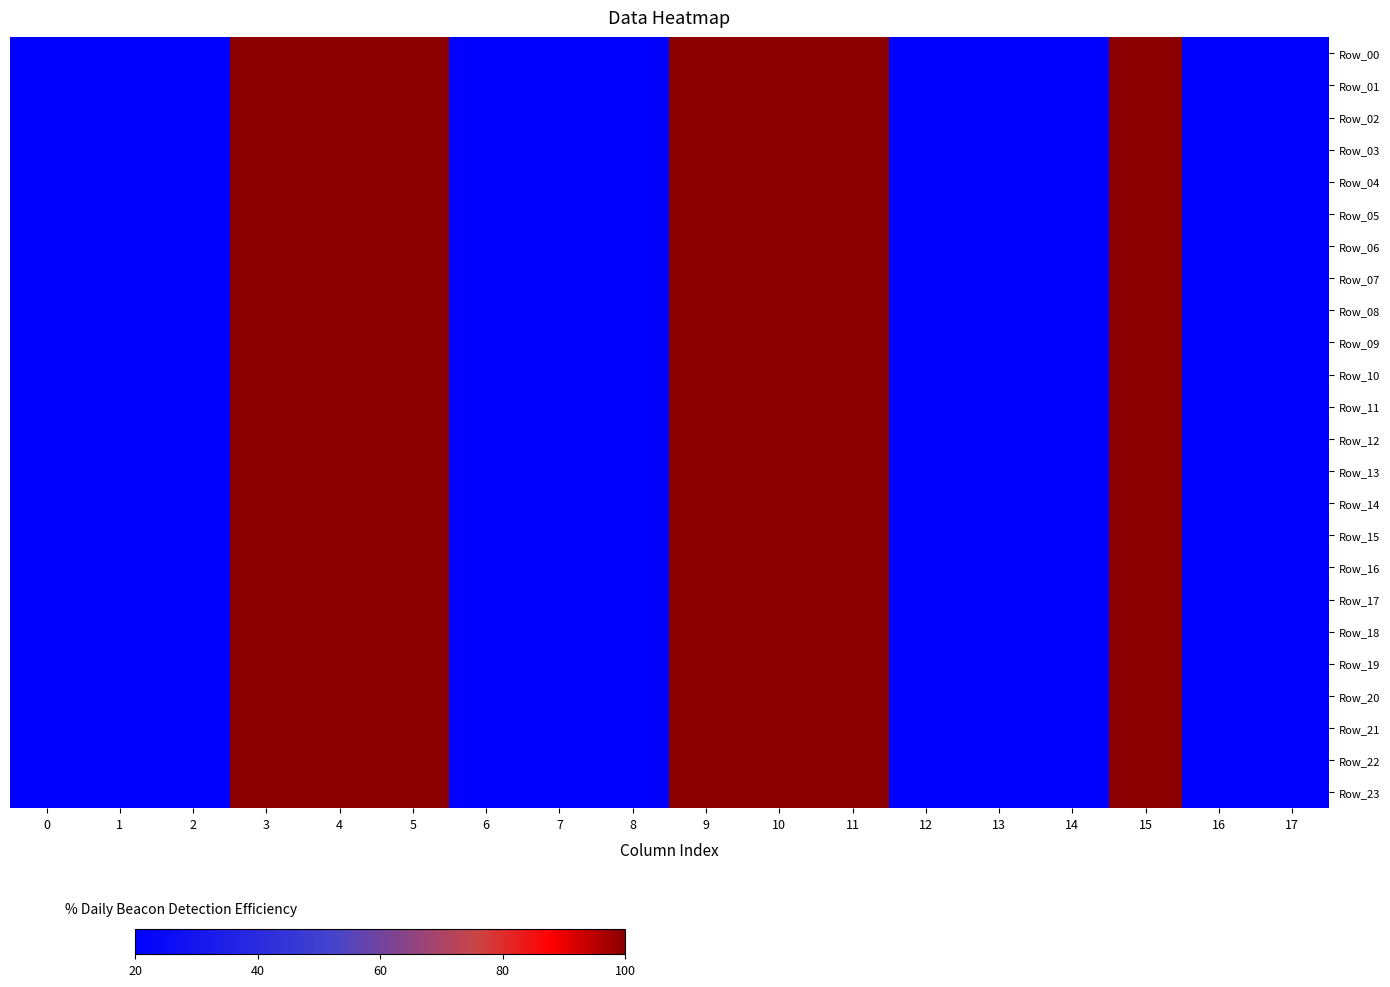

Reading left to right, what are all the values shown in this chart?

Row_00: 0=20	1=20	2=20	3=100	4=100	5=100	6=20	7=20	8=20	9=100	10=100	11=100	12=20	13=20	14=20	15=100	16=20	17=20
Row_01: 0=20	1=20	2=20	3=100	4=100	5=100	6=20	7=20	8=20	9=100	10=100	11=100	12=20	13=20	14=20	15=100	16=20	17=20
Row_02: 0=20	1=20	2=20	3=100	4=100	5=100	6=20	7=20	8=20	9=100	10=100	11=100	12=20	13=20	14=20	15=100	16=20	17=20
Row_03: 0=20	1=20	2=20	3=100	4=100	5=100	6=20	7=20	8=20	9=100	10=100	11=100	12=20	13=20	14=20	15=100	16=20	17=20
Row_04: 0=20	1=20	2=20	3=100	4=100	5=100	6=20	7=20	8=20	9=100	10=100	11=100	12=20	13=20	14=20	15=100	16=20	17=20
Row_05: 0=20	1=20	2=20	3=100	4=100	5=100	6=20	7=20	8=20	9=100	10=100	11=100	12=20	13=20	14=20	15=100	16=20	17=20
Row_06: 0=20	1=20	2=20	3=100	4=100	5=100	6=20	7=20	8=20	9=100	10=100	11=100	12=20	13=20	14=20	15=100	16=20	17=20
Row_07: 0=20	1=20	2=20	3=100	4=100	5=100	6=20	7=20	8=20	9=100	10=100	11=100	12=20	13=20	14=20	15=100	16=20	17=20
Row_08: 0=20	1=20	2=20	3=100	4=100	5=100	6=20	7=20	8=20	9=100	10=100	11=100	12=20	13=20	14=20	15=100	16=20	17=20
Row_09: 0=20	1=20	2=20	3=100	4=100	5=100	6=20	7=20	8=20	9=100	10=100	11=100	12=20	13=20	14=20	15=100	16=20	17=20
Row_10: 0=20	1=20	2=20	3=100	4=100	5=100	6=20	7=20	8=20	9=100	10=100	11=100	12=20	13=20	14=20	15=100	16=20	17=20
Row_11: 0=20	1=20	2=20	3=100	4=100	5=100	6=20	7=20	8=20	9=100	10=100	11=100	12=20	13=20	14=20	15=100	16=20	17=20
Row_12: 0=20	1=20	2=20	3=100	4=100	5=100	6=20	7=20	8=20	9=100	10=100	11=100	12=20	13=20	14=20	15=100	16=20	17=20
Row_13: 0=20	1=20	2=20	3=100	4=100	5=100	6=20	7=20	8=20	9=100	10=100	11=100	12=20	13=20	14=20	15=100	16=20	17=20
Row_14: 0=20	1=20	2=20	3=100	4=100	5=100	6=20	7=20	8=20	9=100	10=100	11=100	12=20	13=20	14=20	15=100	16=20	17=20
Row_15: 0=20	1=20	2=20	3=100	4=100	5=100	6=20	7=20	8=20	9=100	10=100	11=100	12=20	13=20	14=20	15=100	16=20	17=20
Row_16: 0=20	1=20	2=20	3=100	4=100	5=100	6=20	7=20	8=20	9=100	10=100	11=100	12=20	13=20	14=20	15=100	16=20	17=20
Row_17: 0=20	1=20	2=20	3=100	4=100	5=100	6=20	7=20	8=20	9=100	10=100	11=100	12=20	13=20	14=20	15=100	16=20	17=20
Row_18: 0=20	1=20	2=20	3=100	4=100	5=100	6=20	7=20	8=20	9=100	10=100	11=100	12=20	13=20	14=20	15=100	16=20	17=20
Row_19: 0=20	1=20	2=20	3=100	4=100	5=100	6=20	7=20	8=20	9=100	10=100	11=100	12=20	13=20	14=20	15=100	16=20	17=20
Row_20: 0=20	1=20	2=20	3=100	4=100	5=100	6=20	7=20	8=20	9=100	10=100	11=100	12=20	13=20	14=20	15=100	16=20	17=20
Row_21: 0=20	1=20	2=20	3=100	4=100	5=100	6=20	7=20	8=20	9=100	10=100	11=100	12=20	13=20	14=20	15=100	16=20	17=20
Row_22: 0=20	1=20	2=20	3=100	4=100	5=100	6=20	7=20	8=20	9=100	10=100	11=100	12=20	13=20	14=20	15=100	16=20	17=20
Row_23: 0=20	1=20	2=20	3=100	4=100	5=100	6=20	7=20	8=20	9=100	10=100	11=100	12=20	13=20	14=20	15=100	16=20	17=20